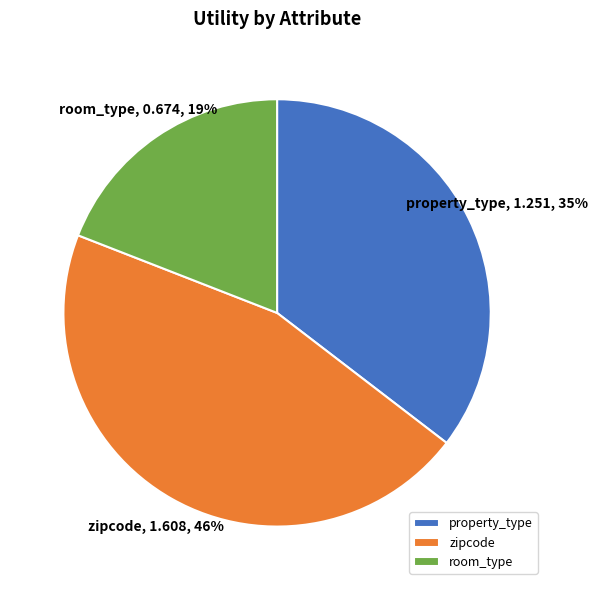

What is the ratio of the value at zipcode to the value at room_type?

2.4